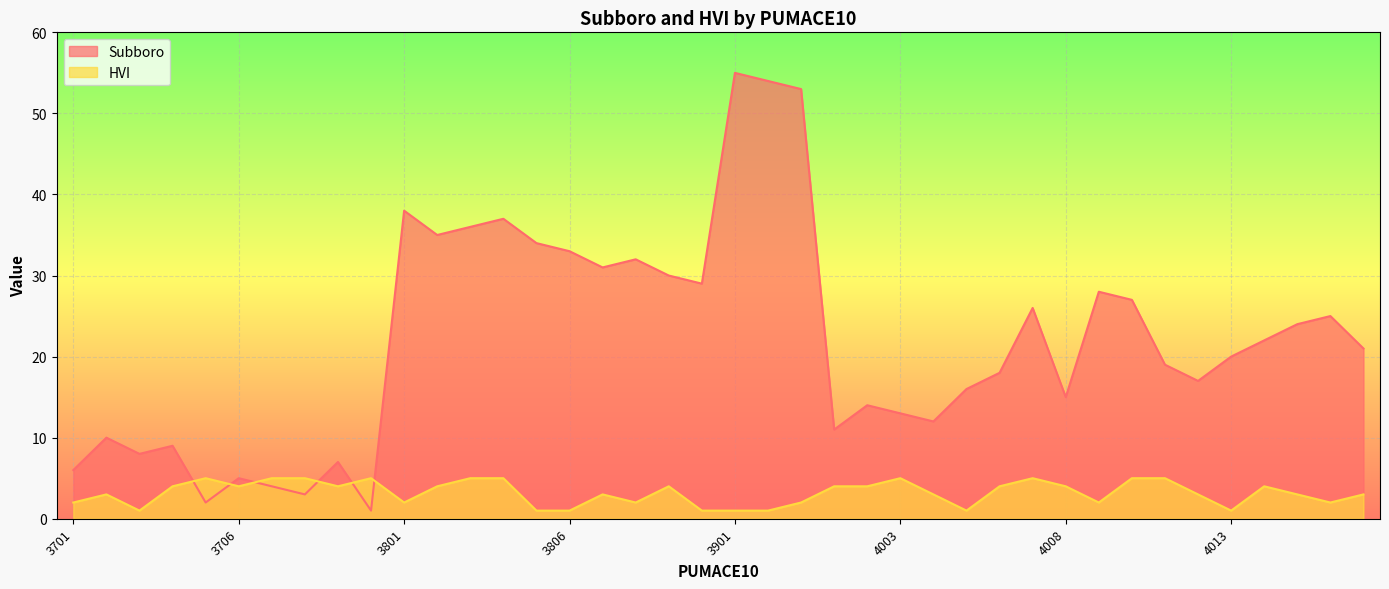

At which label is HVI closest to 3?

3702